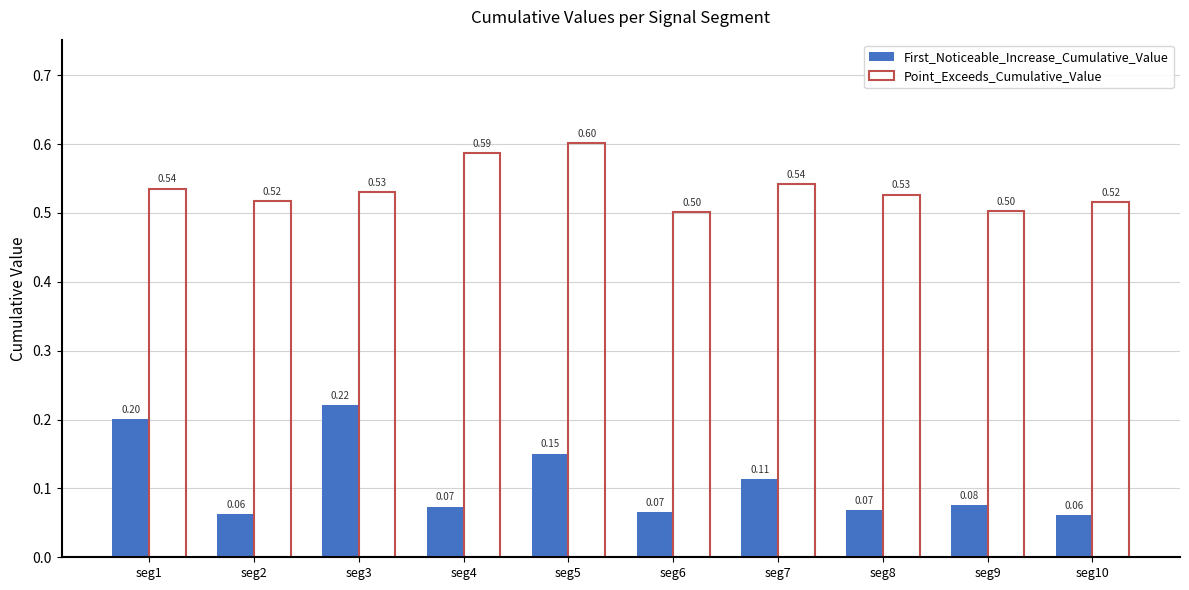

What is the spread (max minus min) of values at seg7?

0.4